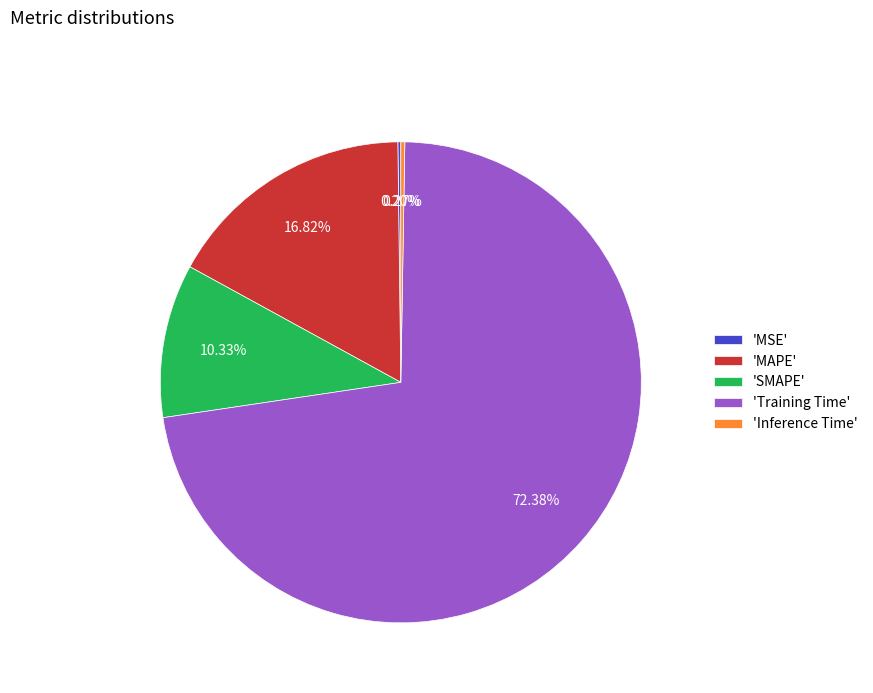

Between 'Training Time' and 'SMAPE', which is larger?

'Training Time'